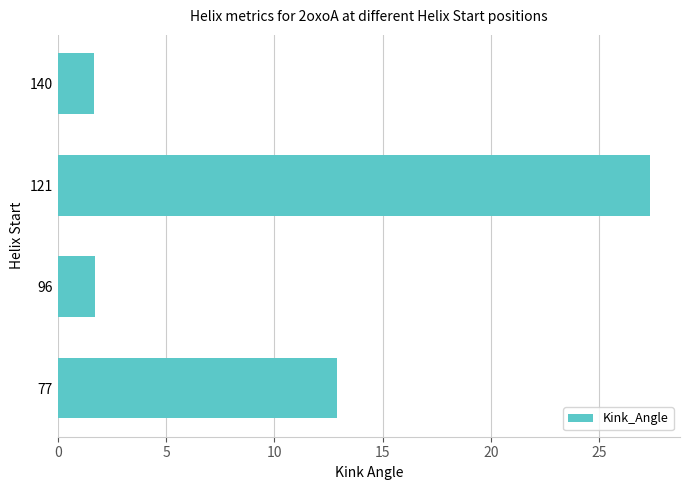

Is it true that the value at 140 is 1.7?

True